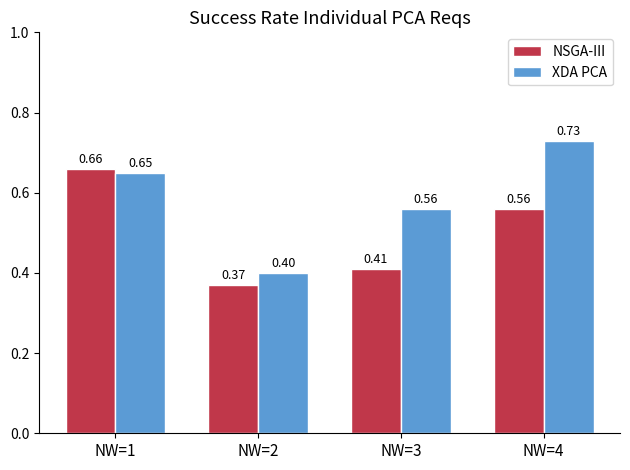

Is it true that NSGA-III equals 0.2 at NW=1?

False